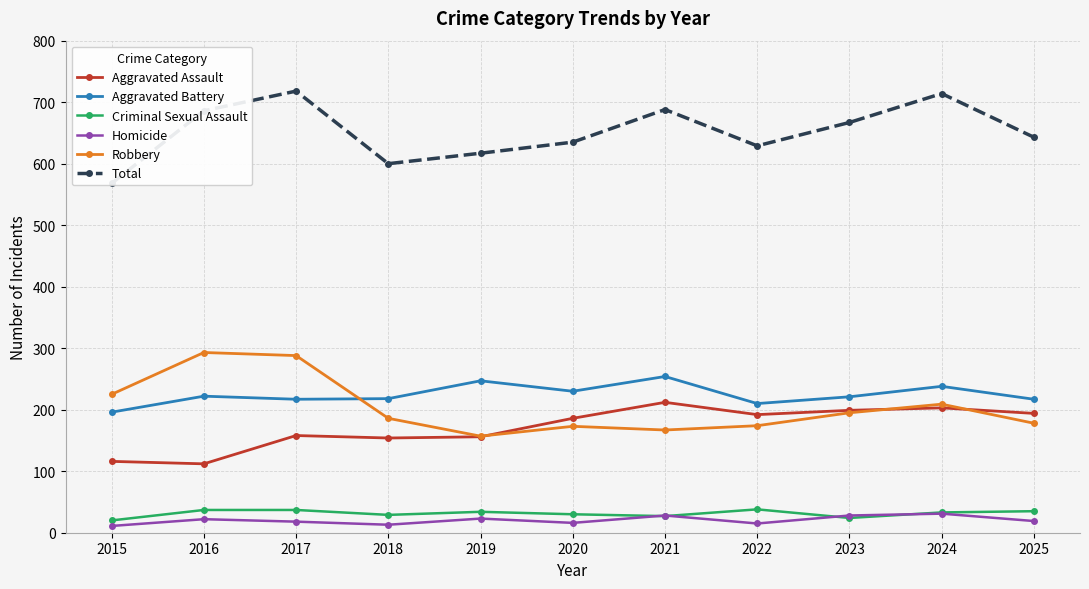

True or false: Total and Aggravated Battery cross at least once.

False